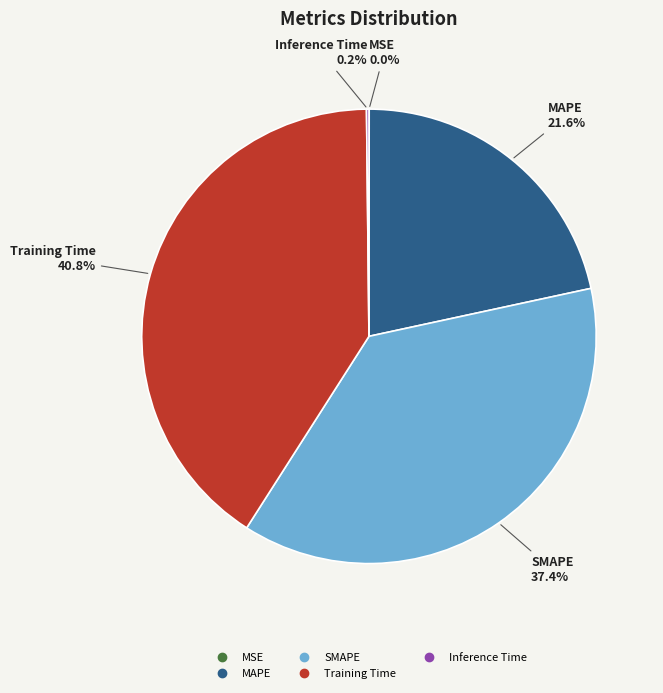

To the nearest percent, what is the average slice percentage?

20%